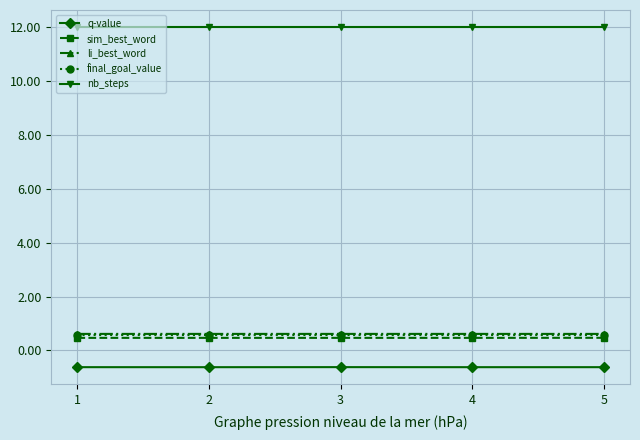

Reading right to left, transcribe all the data shown in this chart.

q-value: 5=-0.6	4=-0.6	3=-0.6	2=-0.6	1=-0.6
sim_best_word: 5=0.5	4=0.5	3=0.5	2=0.5	1=0.5
li_best_word: 5=0.6	4=0.6	3=0.6	2=0.6	1=0.6
final_goal_value: 5=0.6	4=0.6	3=0.6	2=0.6	1=0.6
nb_steps: 5=12.0	4=12.0	3=12.0	2=12.0	1=12.0